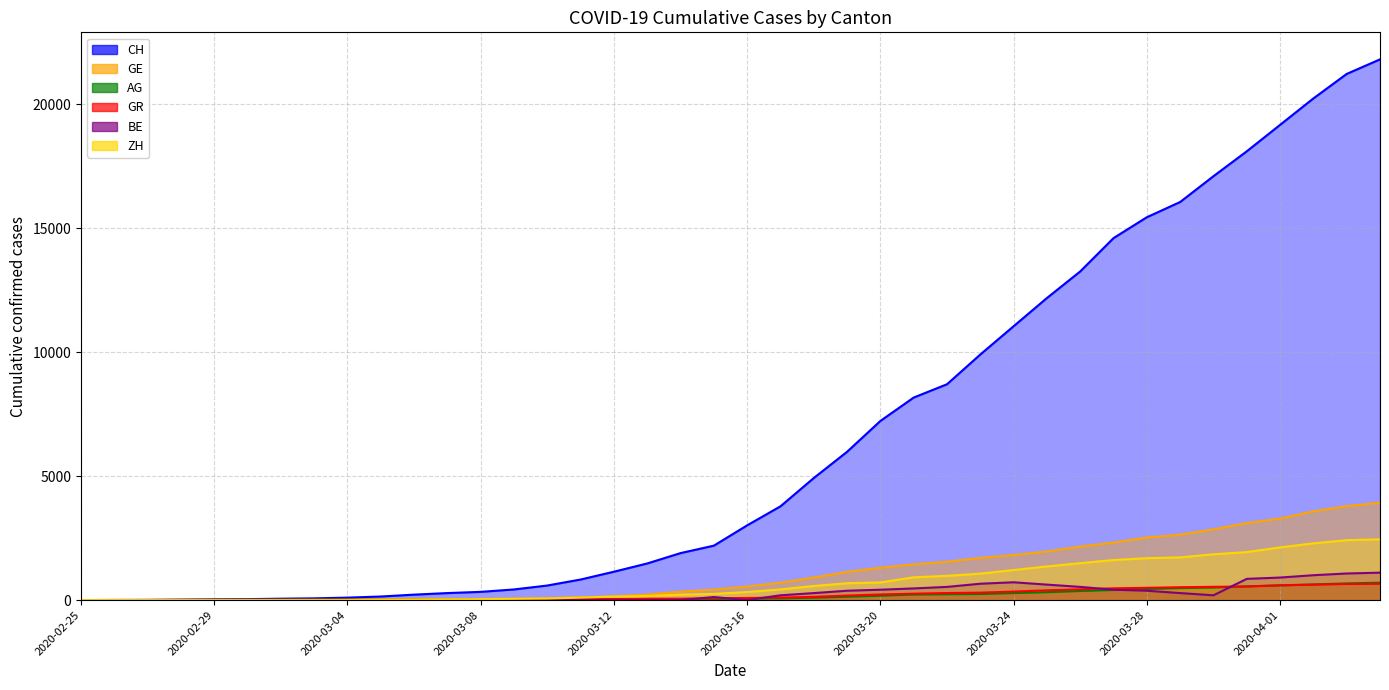

What position from the left is 2020-03-20?

25